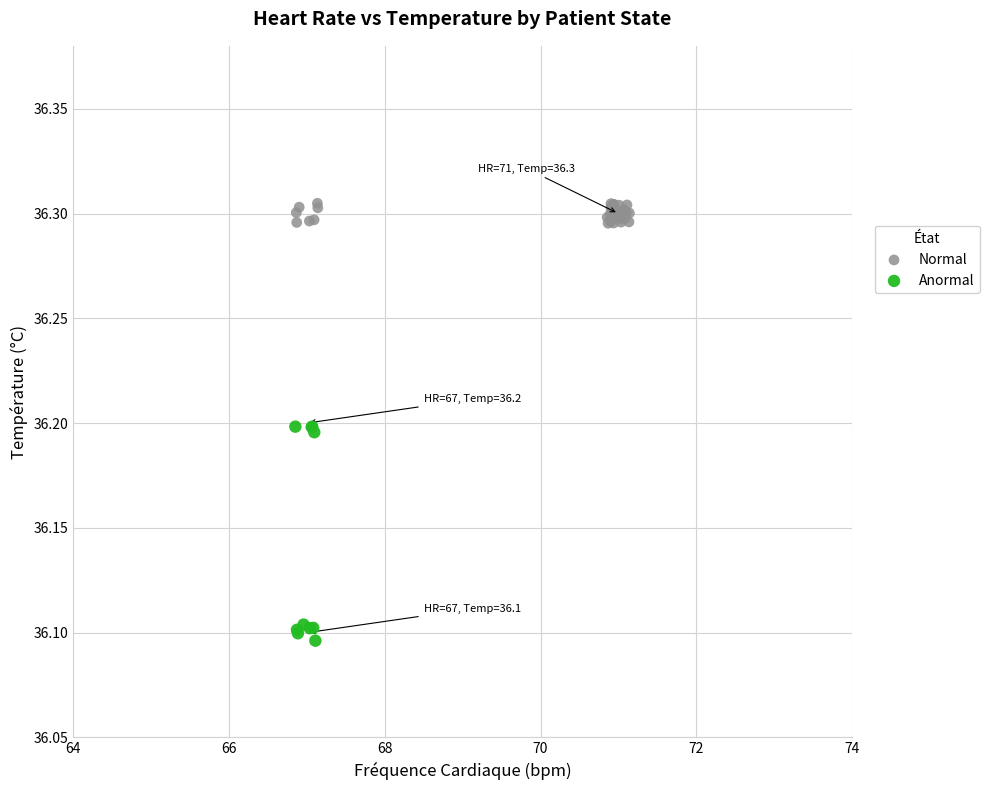

Which series has the widest spread of Y values?

Anormal